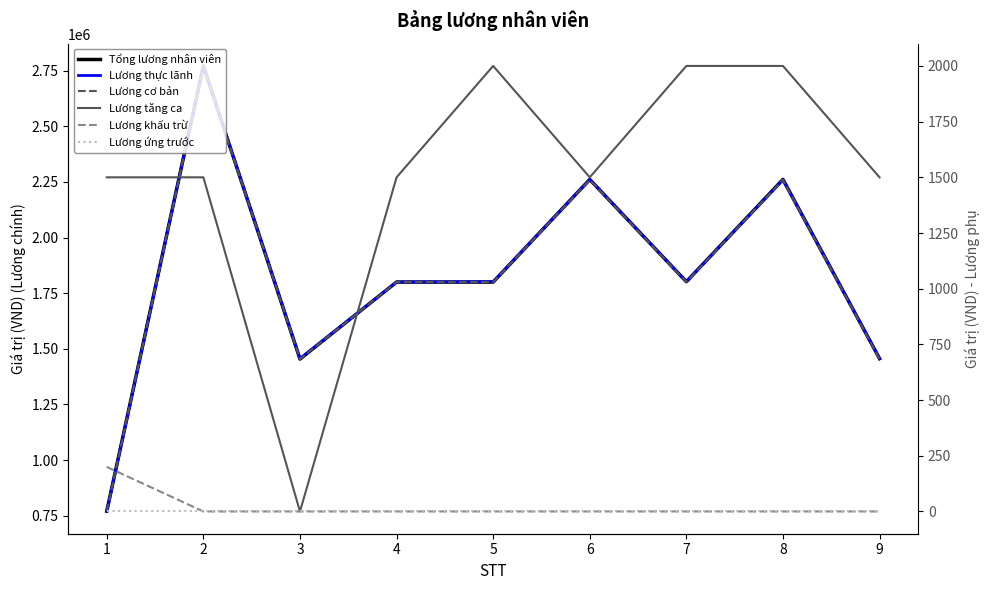

Reading left to right, what are all the values shown in this chart?

Tổng lương nhân viên: 770730.8	2771230.5	1453846.1	1800000.0	1800000.0	2260730.8	1801500.0	2261230.8	1455846.1
Lương thực lãnh: 769030.8	2770730.5	1455846.1	1800000.0	1801500.0	2261230.8	1802000.0	2259230.8	1455846.1
Lương cơ bản: 769230.8	2769230.5	1453846.1	1800000.0	1800000.0	2259230.8	1800000.0	2259230.8	1453846.1
Lương tăng ca: 1500.0	1500.0	0.0	1500.0	2000.0	1500.0	2000.0	2000.0	1500.0
Lương khấu trừ: 200.0	0.0	0.0	0.0	0.0	0.0	0.0	0.0	0.0
Lương ứng trước: 0.0	0.0	0.0	0.0	0.0	0.0	0.0	0.0	0.0